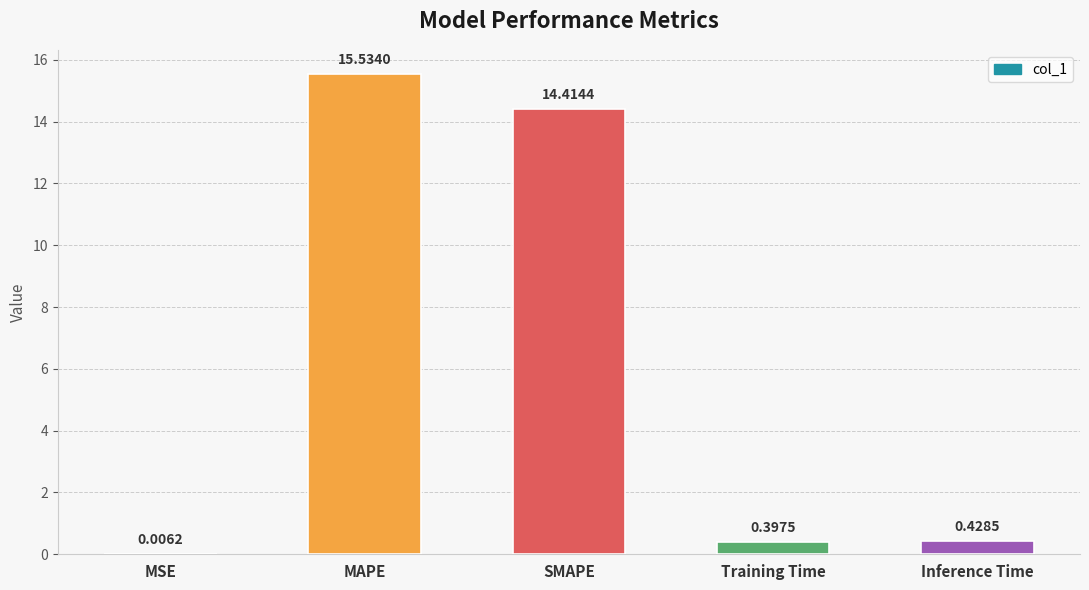

Between MSE and Inference Time, which is larger?

Inference Time